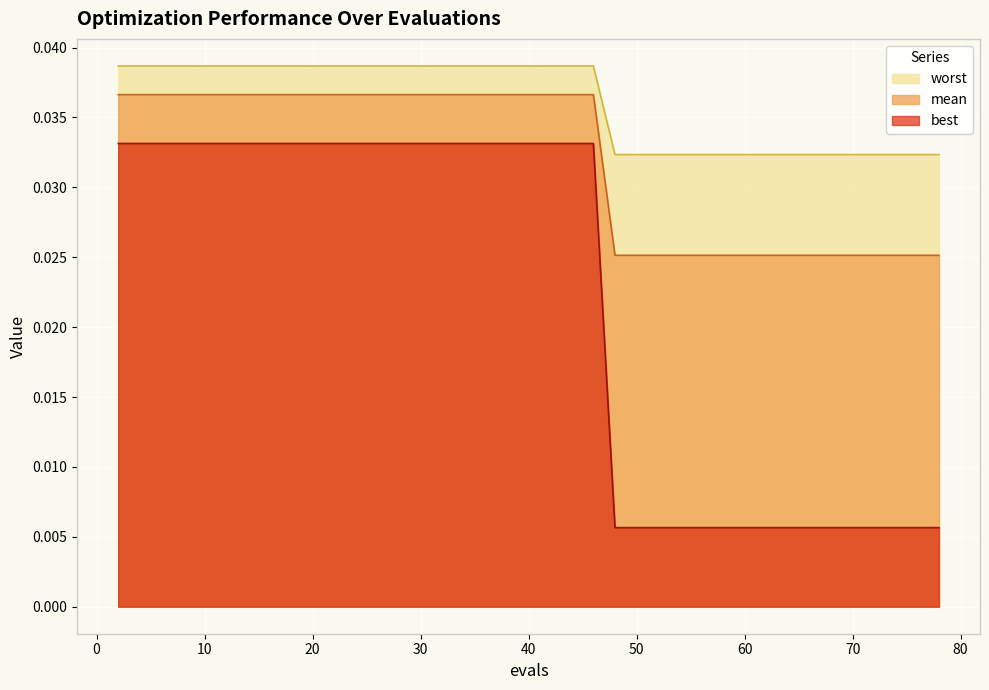

What is the sum of the mean values at 12 and 54?

0.1